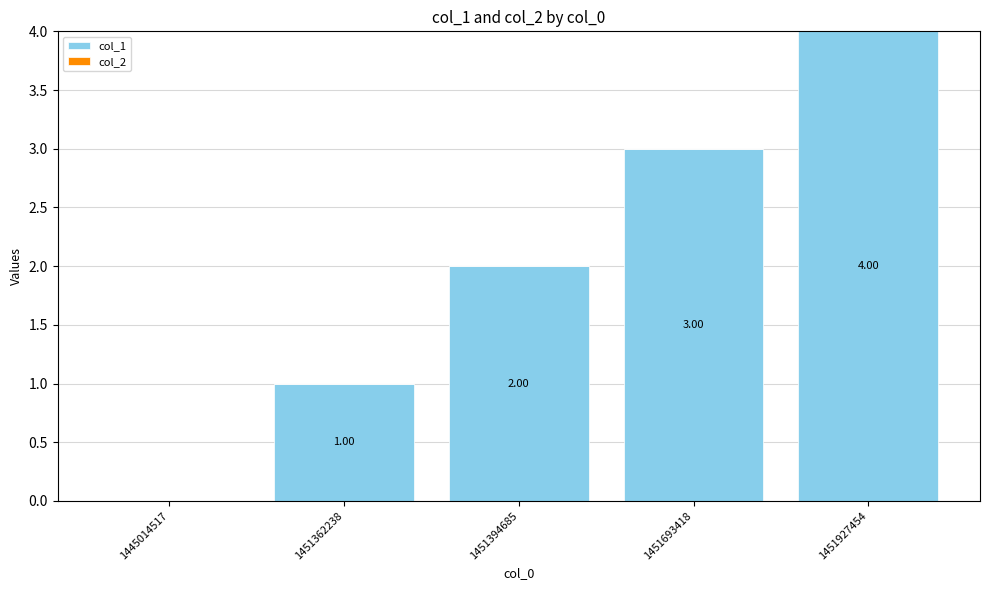

What is the change in value from 1445014517 to 1451927454?

+4